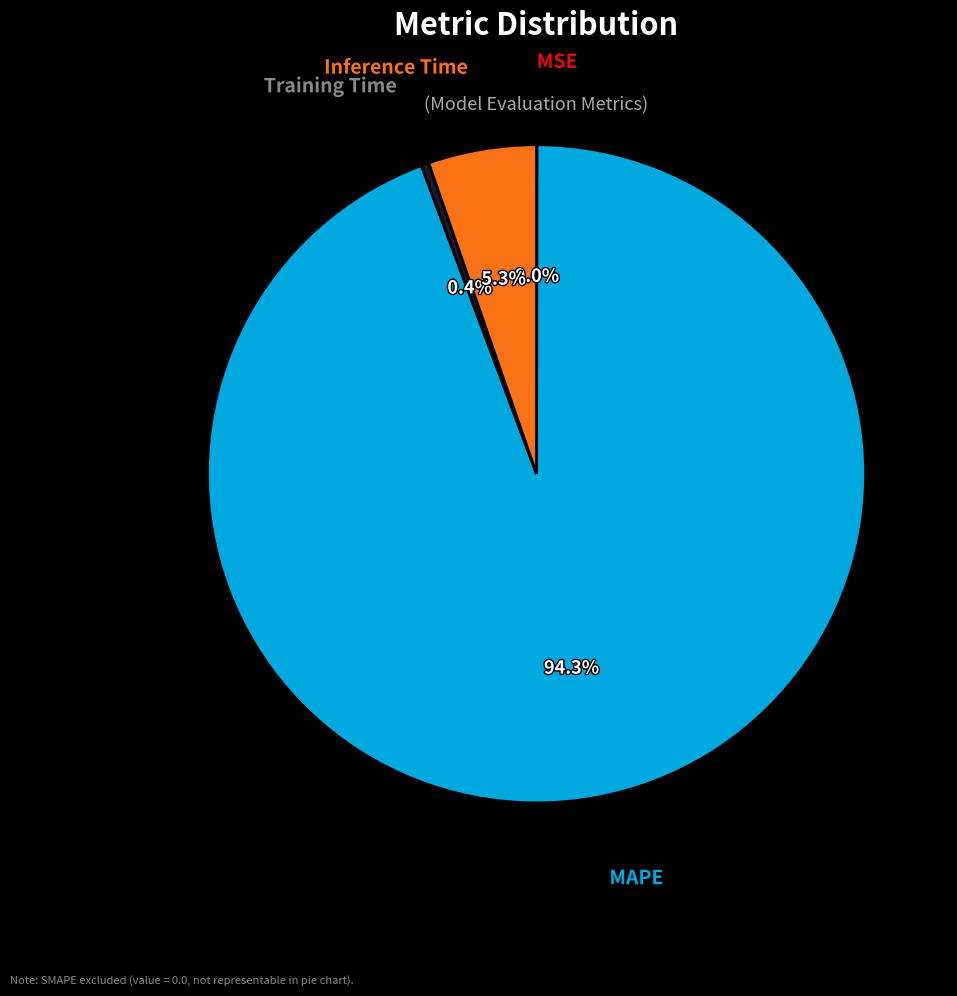

Does any single category account for the majority?

Yes